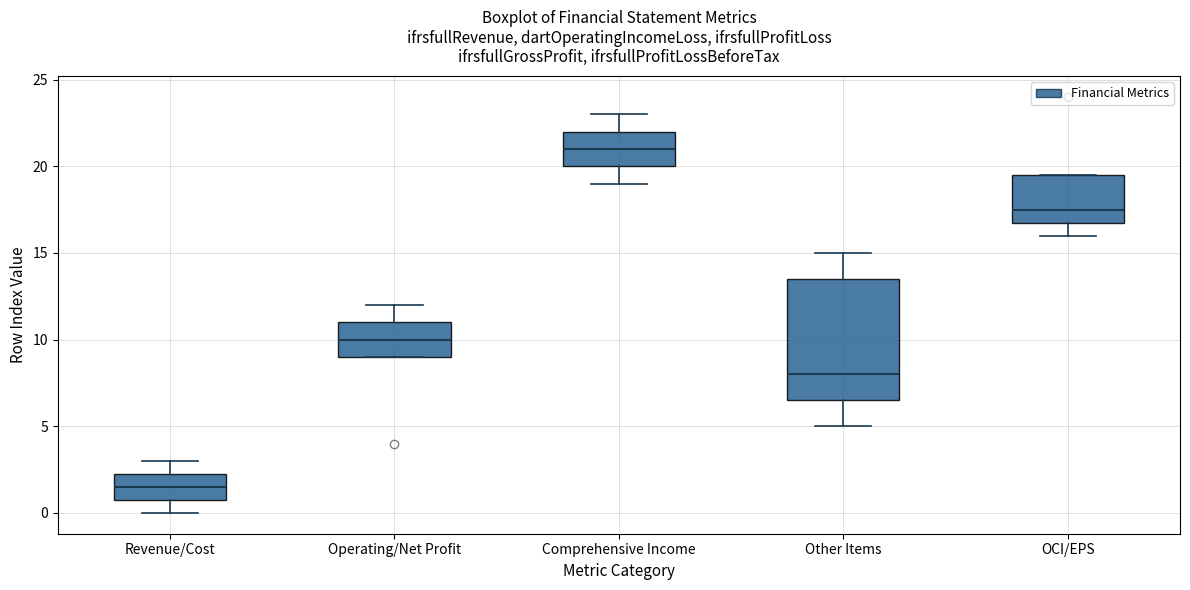

Where is the upper edge of the box for Other Items on the y-axis? The values are not printed on the chart, so give them approximately, as read against the axis.

13.5